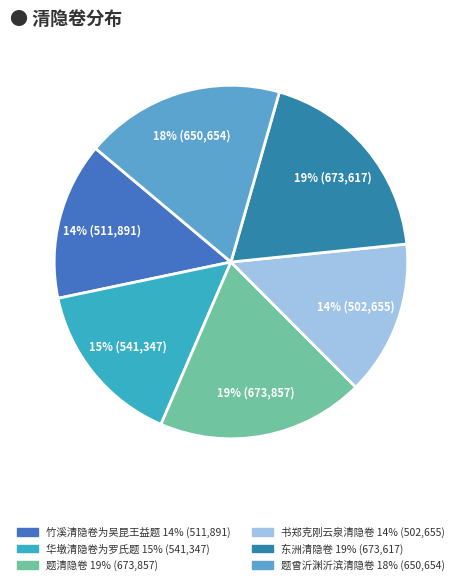

To the nearest percent, what portion does 竹溪清隐卷为吴昆王益题 represent?

14%